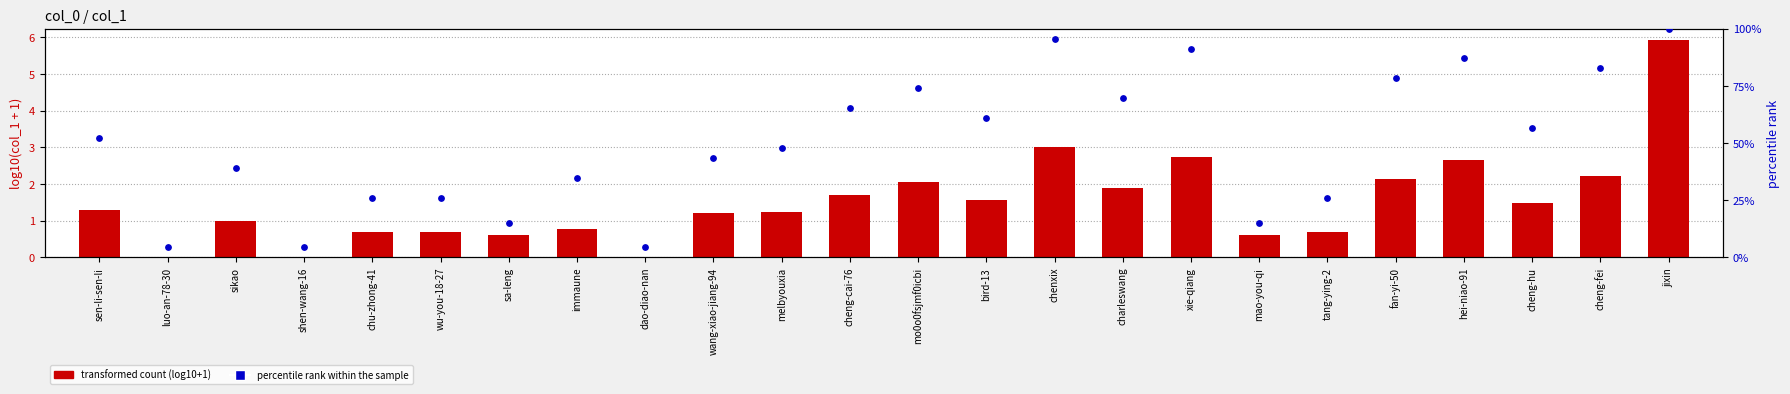

What is the total value across all series at hei-niao-91?

89.6